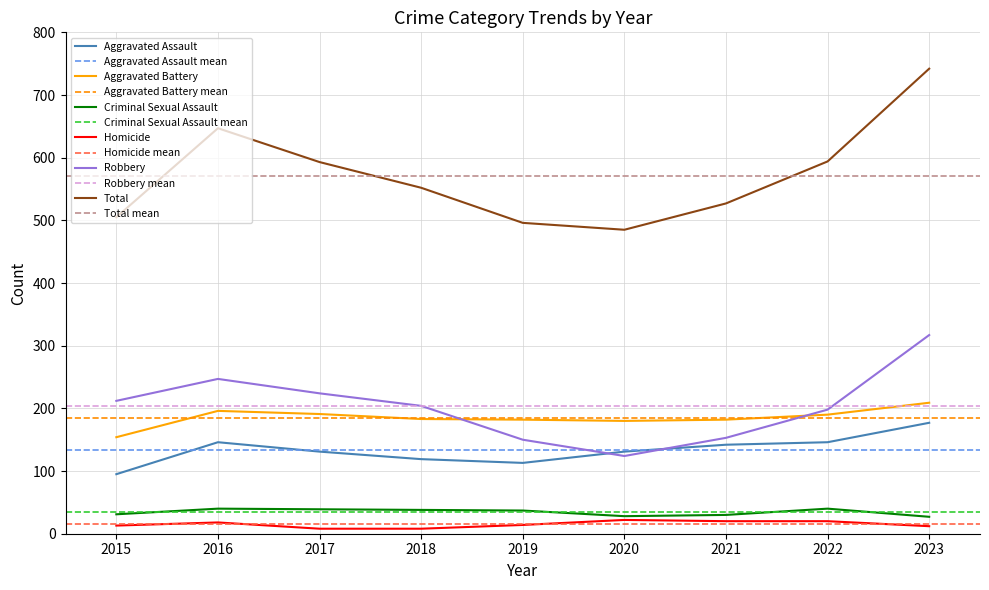

What is the maximum value shown in the chart?

742